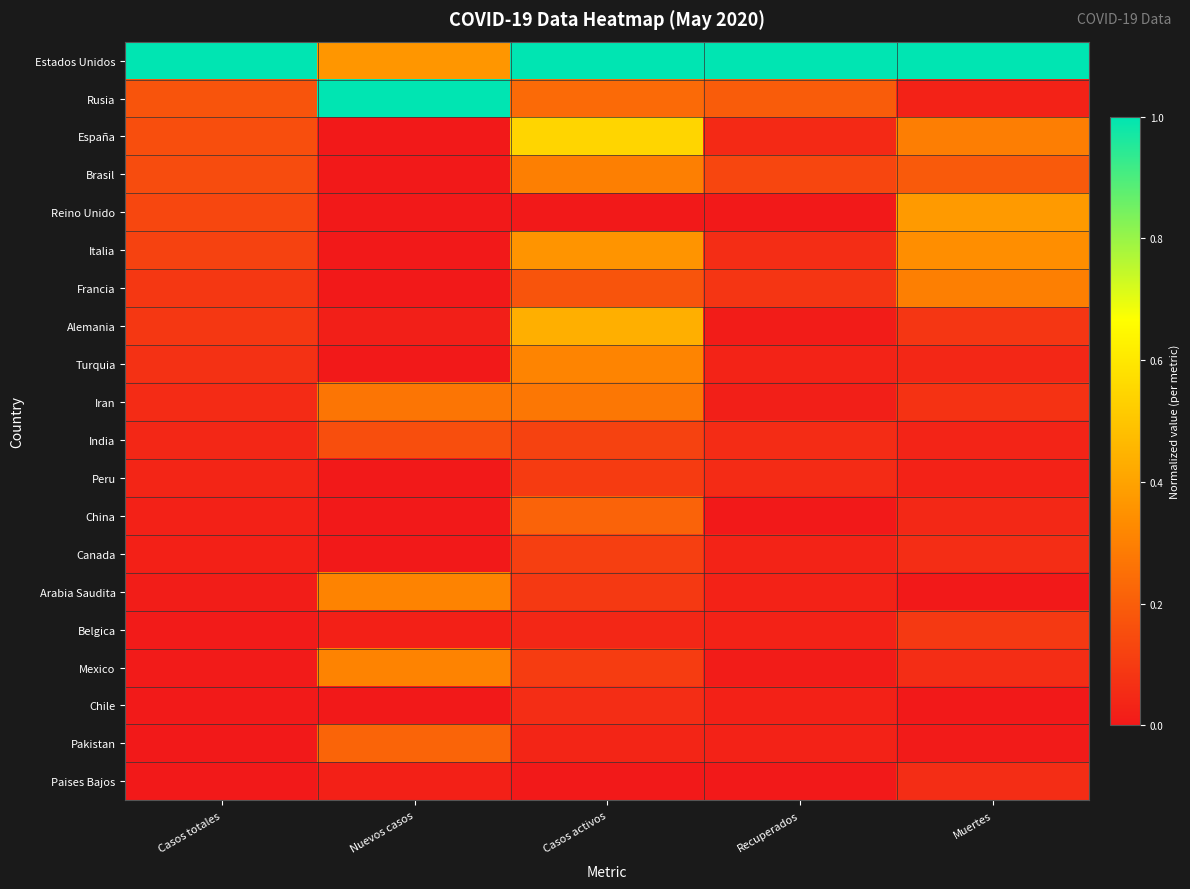

What is the spread (max minus min) of values at Casos activos?

1.0